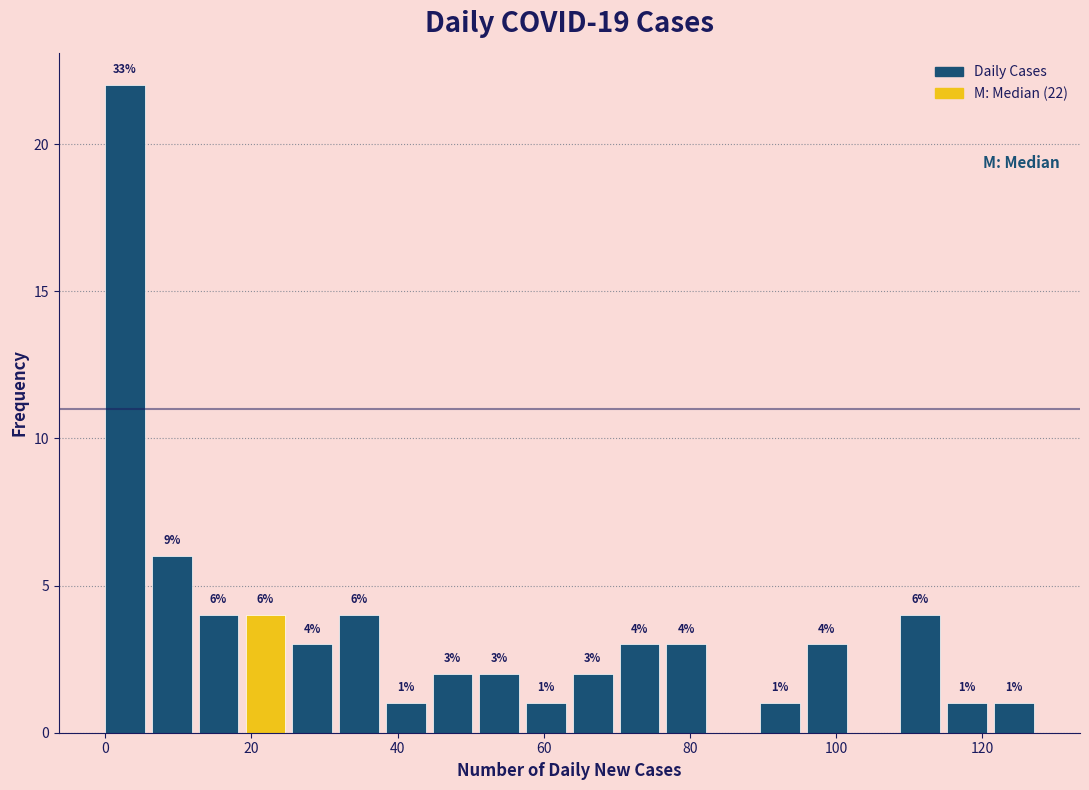

Read against the x-axis, roughly where is the centre of the tallest bar?

2